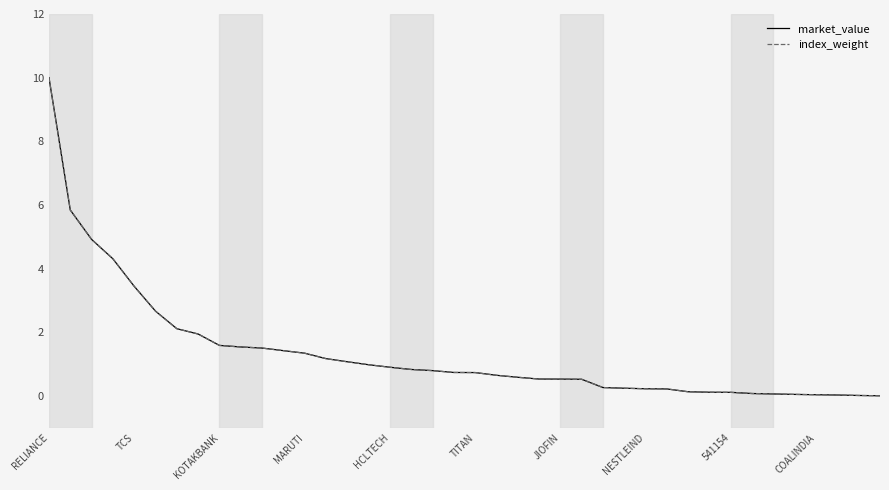

What is the maximum value shown in the chart?

10.0